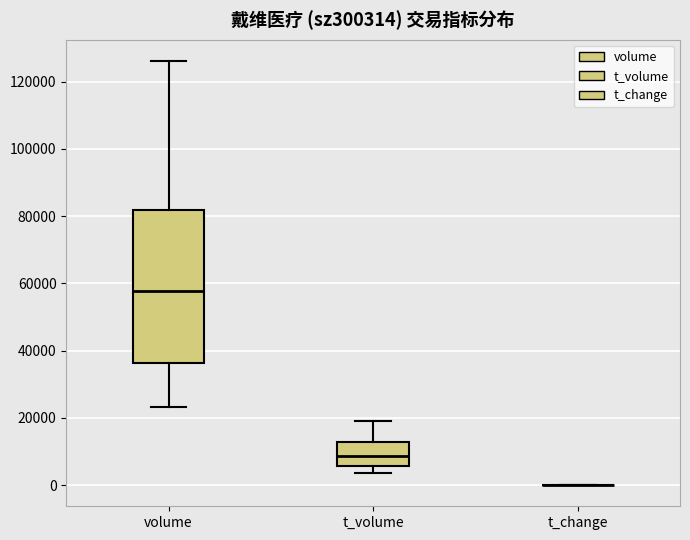

Reading left to right, transcribe this box plot: for each box, give where its median line is, the range the box spans, and where its two whiskers end, as read against the y-axis. The values are not printed on the chart, so give them approximately, as read against the axis.

volume: median 58000, box 36000 to 82000, whiskers 24000 to 126000
t_volume: median 8000, box 6000 to 12000, whiskers 4000 to 20000
t_change: box collapsed to a line at 0, whiskers 0 to 0